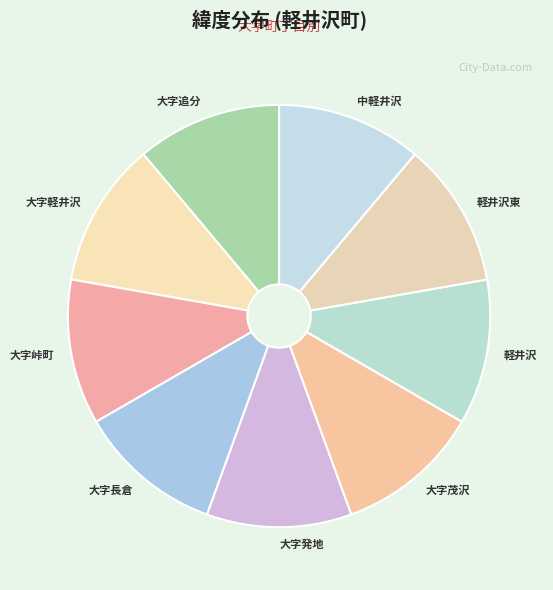

How many segments does this pie chart have?

9